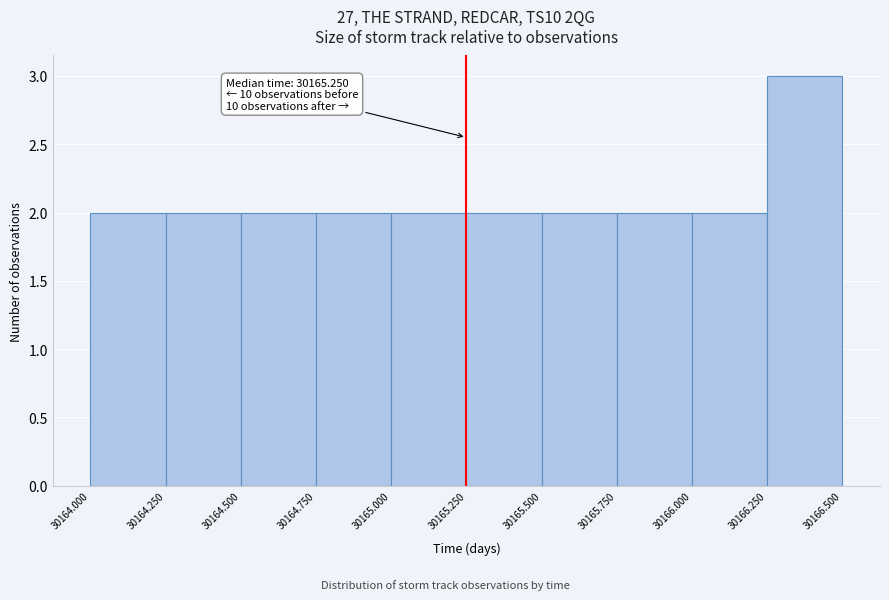

Which range on the x-axis has the tallest bar?

30166.250 to 30166.500